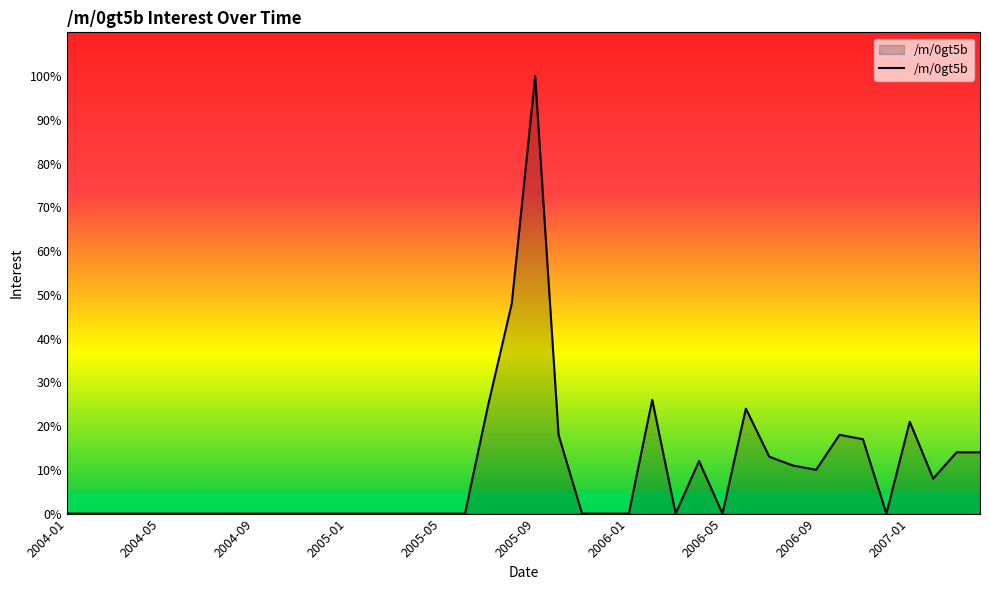

What is the difference between the maximum and minimum values?

100